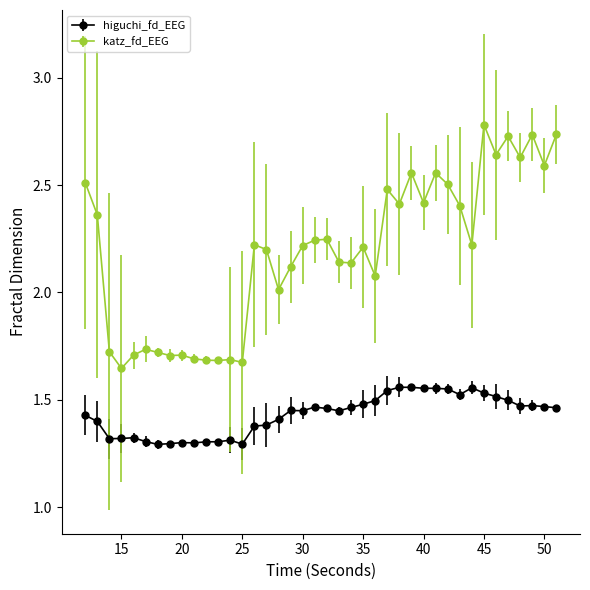

Which series has the widest spread of values?

katz_fd_EEG